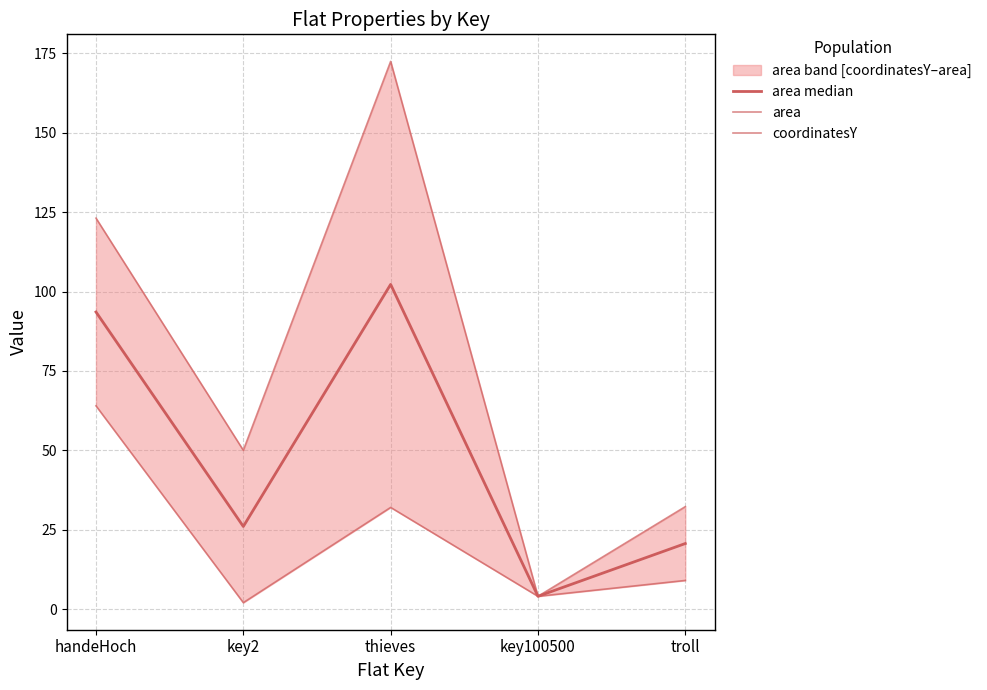

What is the label of the 4th point from the right?

key2